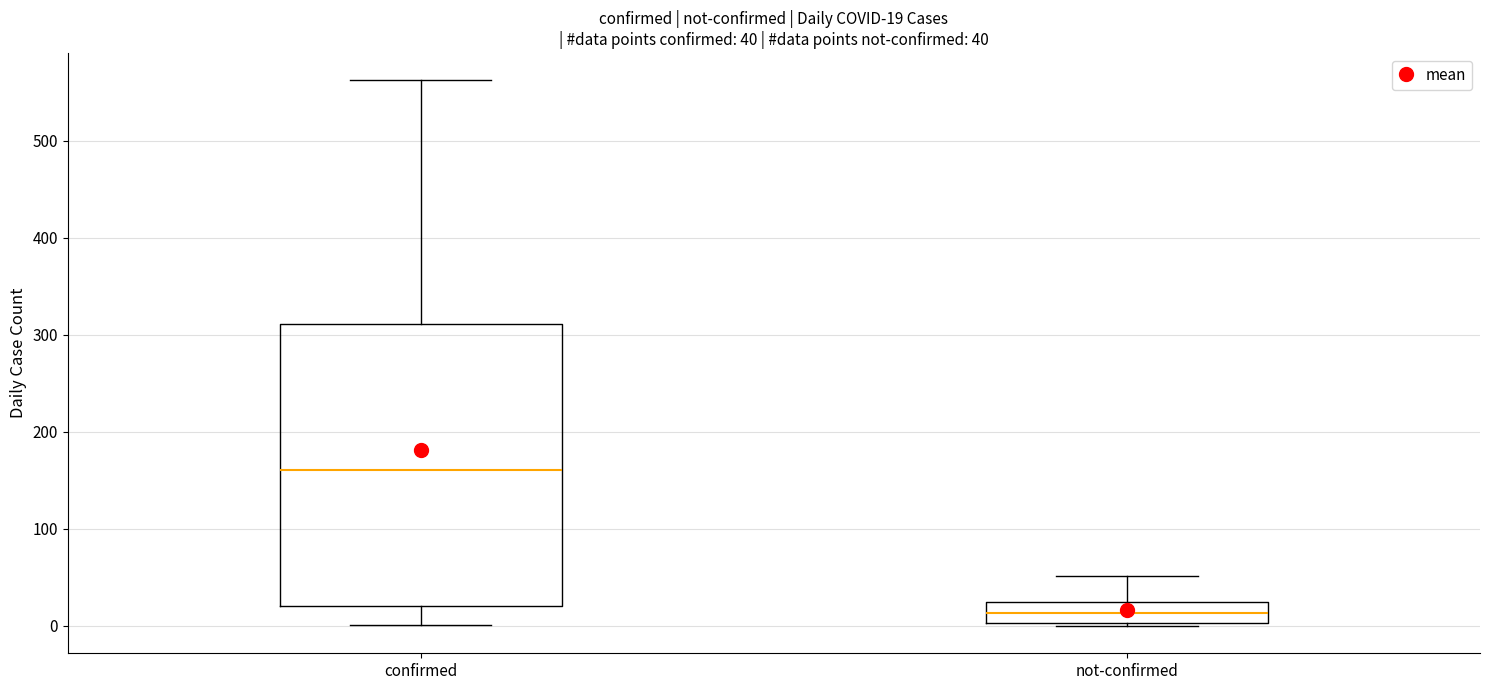

Which box has the lowest median line?

not-confirmed